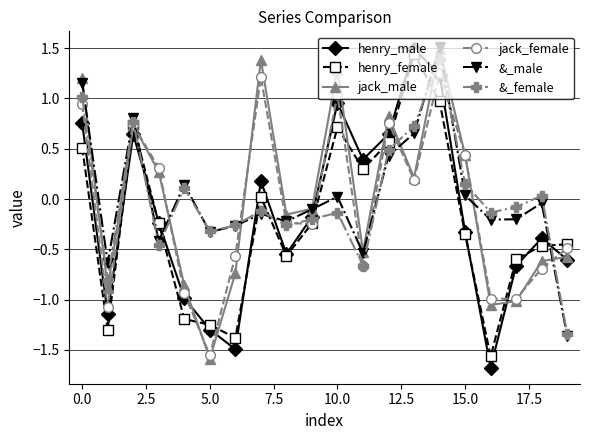

Which series ends up on top after the final intersection of henry_female and henry_male?

henry_female